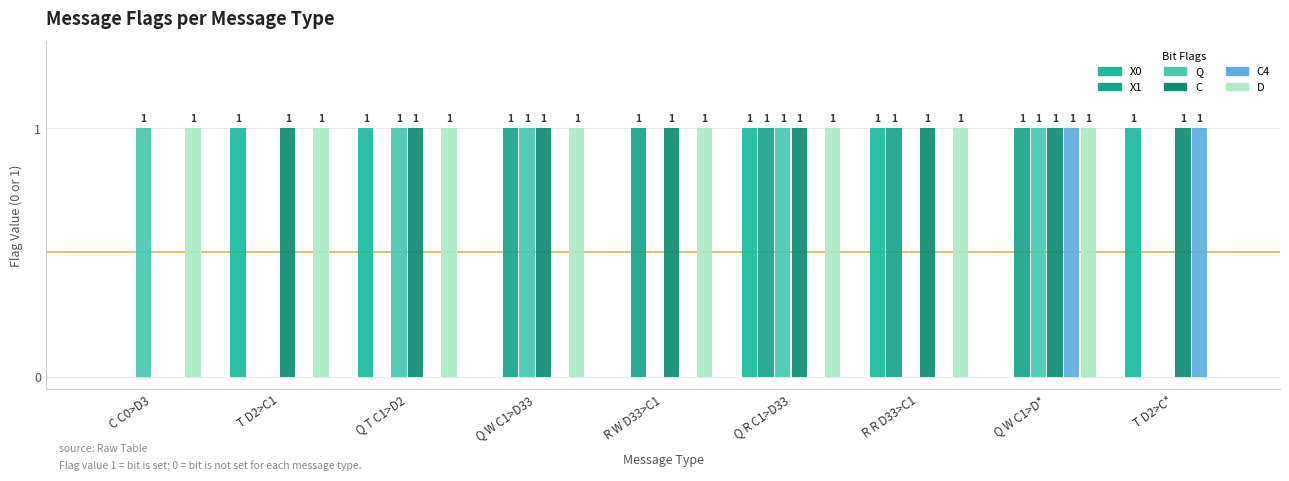

Which label corresponds to the largest value in the chart?

T D2>C1